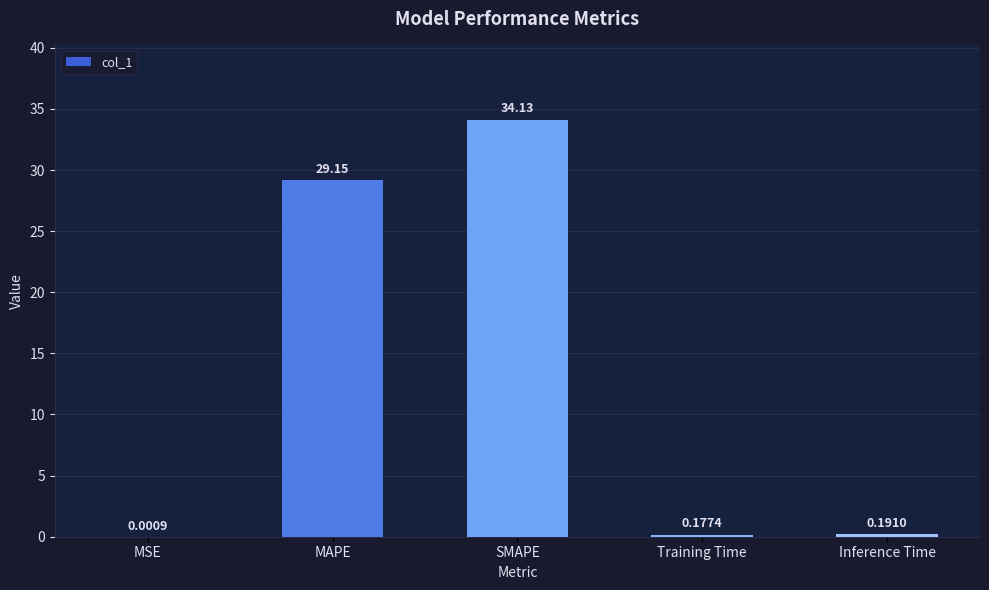

What is the change in value from MSE to Training Time?

+0.2